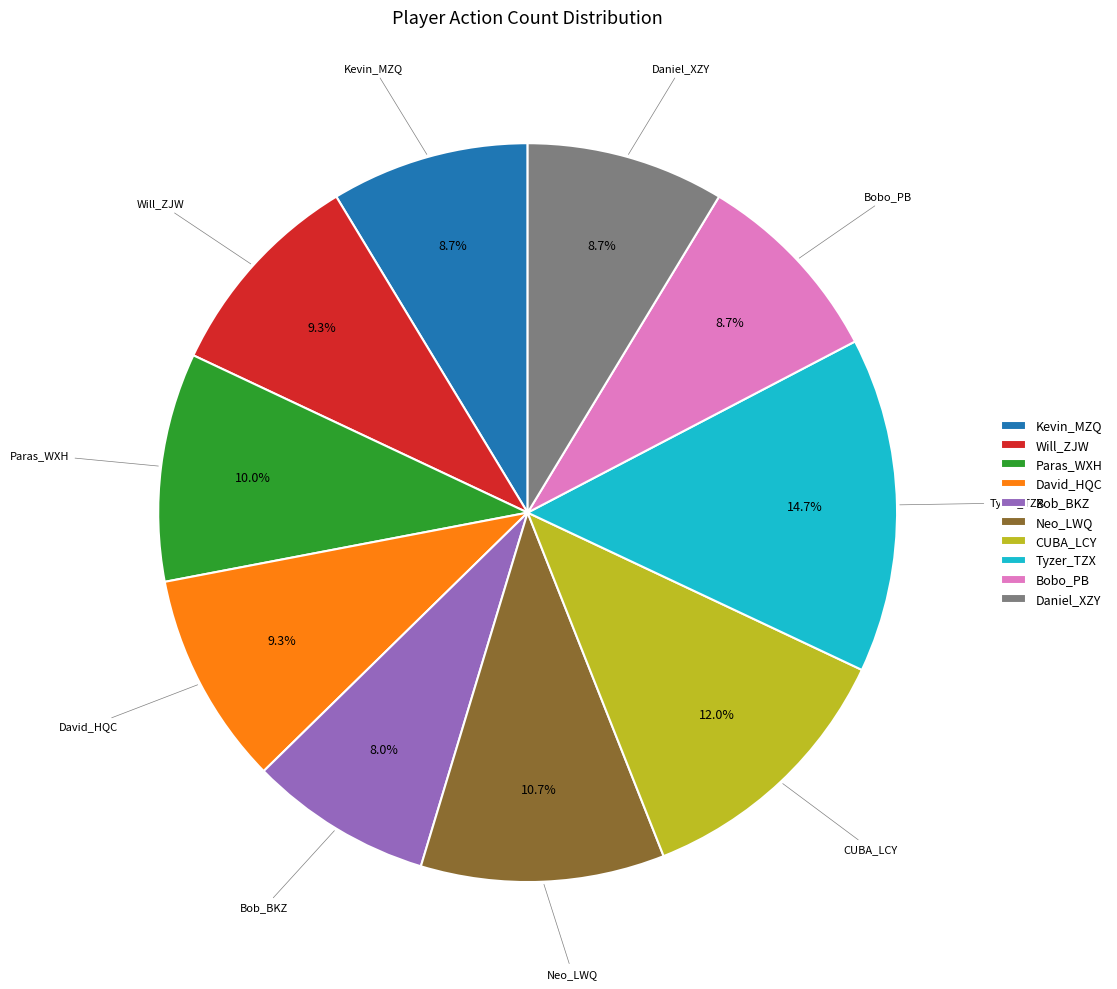

True or false: Paras_WXH accounts for 1% of the total.

False